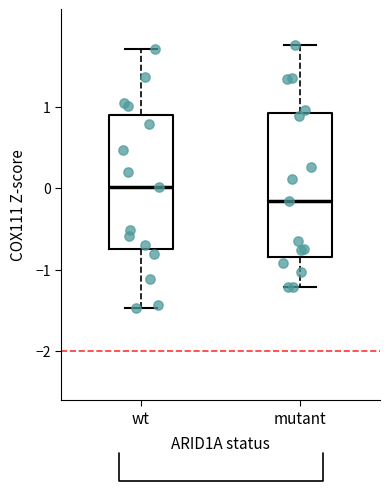

Which box is the tallest, from its lower edge to its upper edge?

mutant